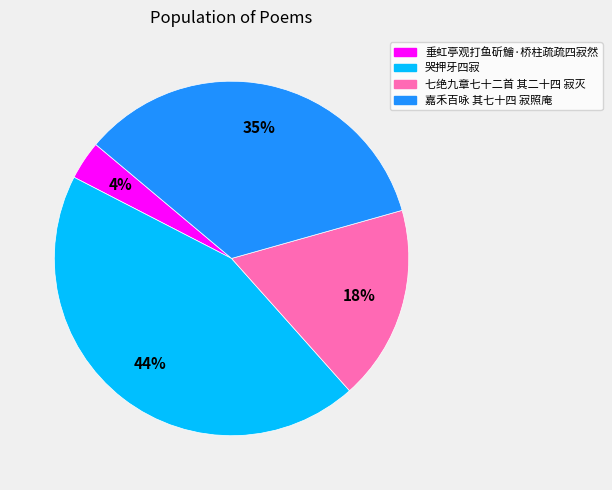

To the nearest percent, what portion does 垂虹亭观打鱼斫鱠·桥柱疏疏四寂然 represent?

4%